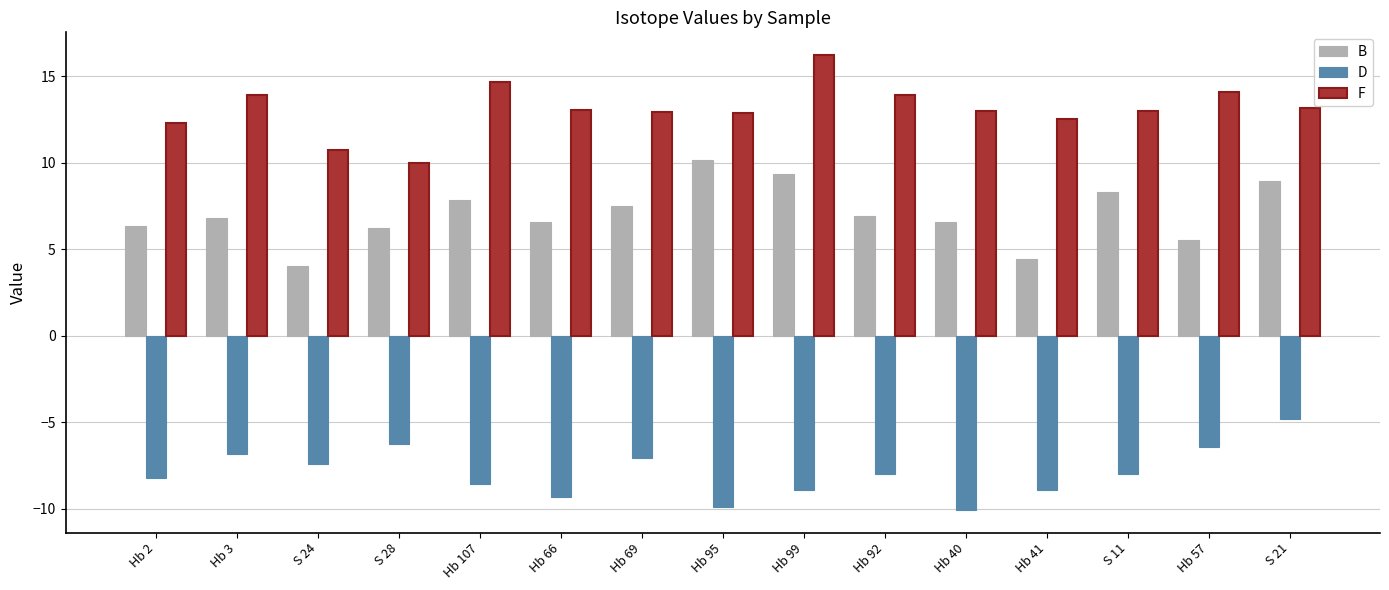

At Hb 3, list the series in order from largest to smallest.

F, B, D